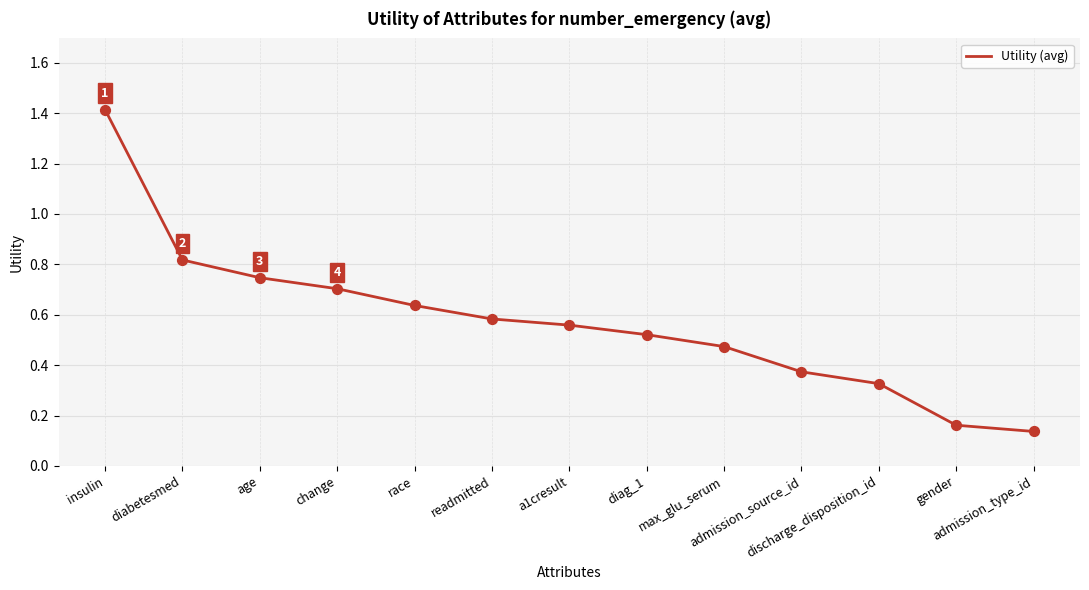

Between gender and diag_1, which is larger?

diag_1